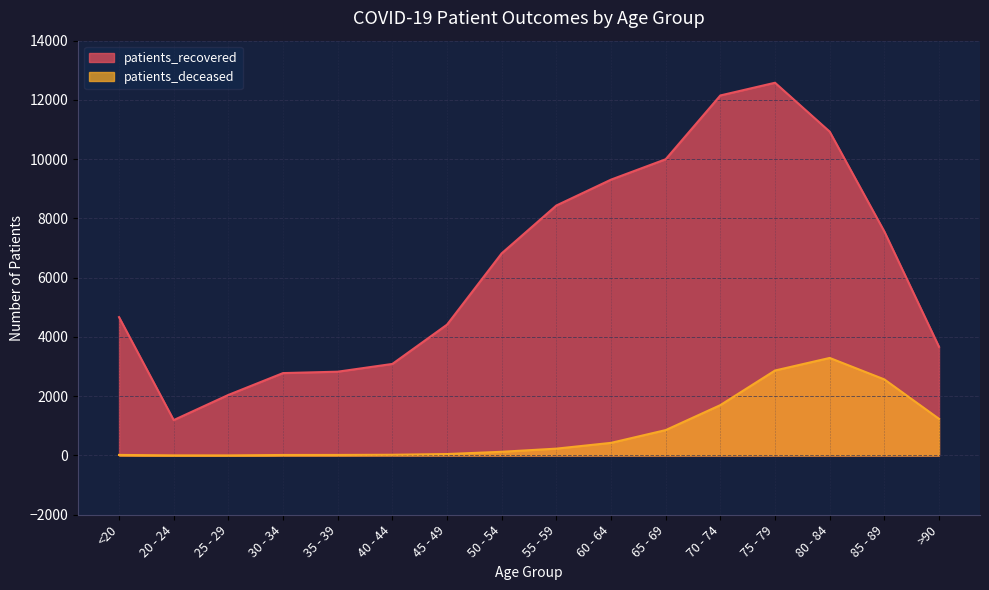

Rank the series at <20 from highest to lowest value.

patients_recovered, patients_deceased